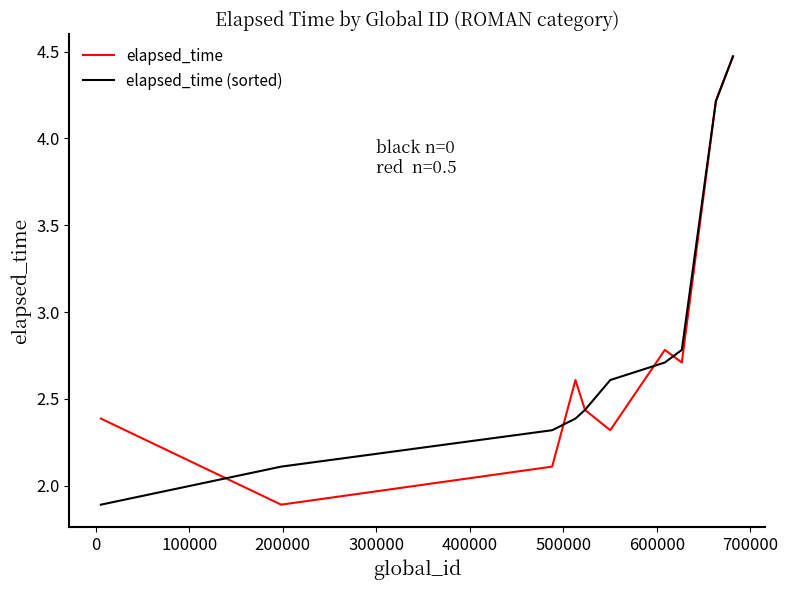

What is the maximum value shown in the chart?

4.5